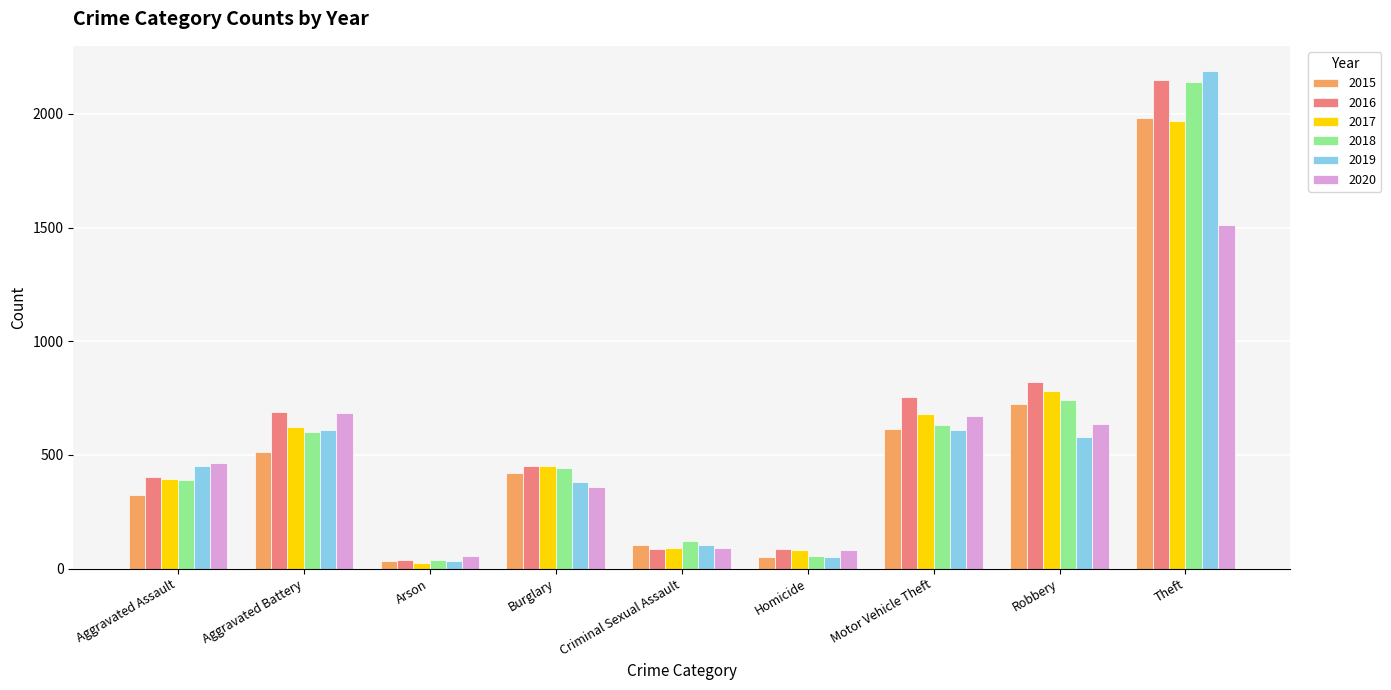

What is the sum of the 2017 values at Homicide and Criminal Sexual Assault?

173